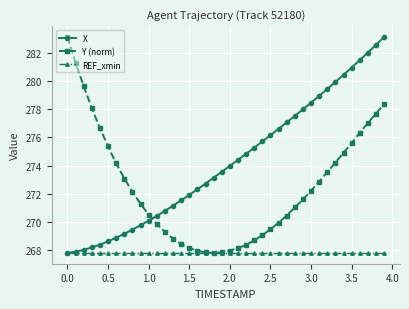

List the series in order of their overall mean, highest first.

X, Y (norm), REF_xmin